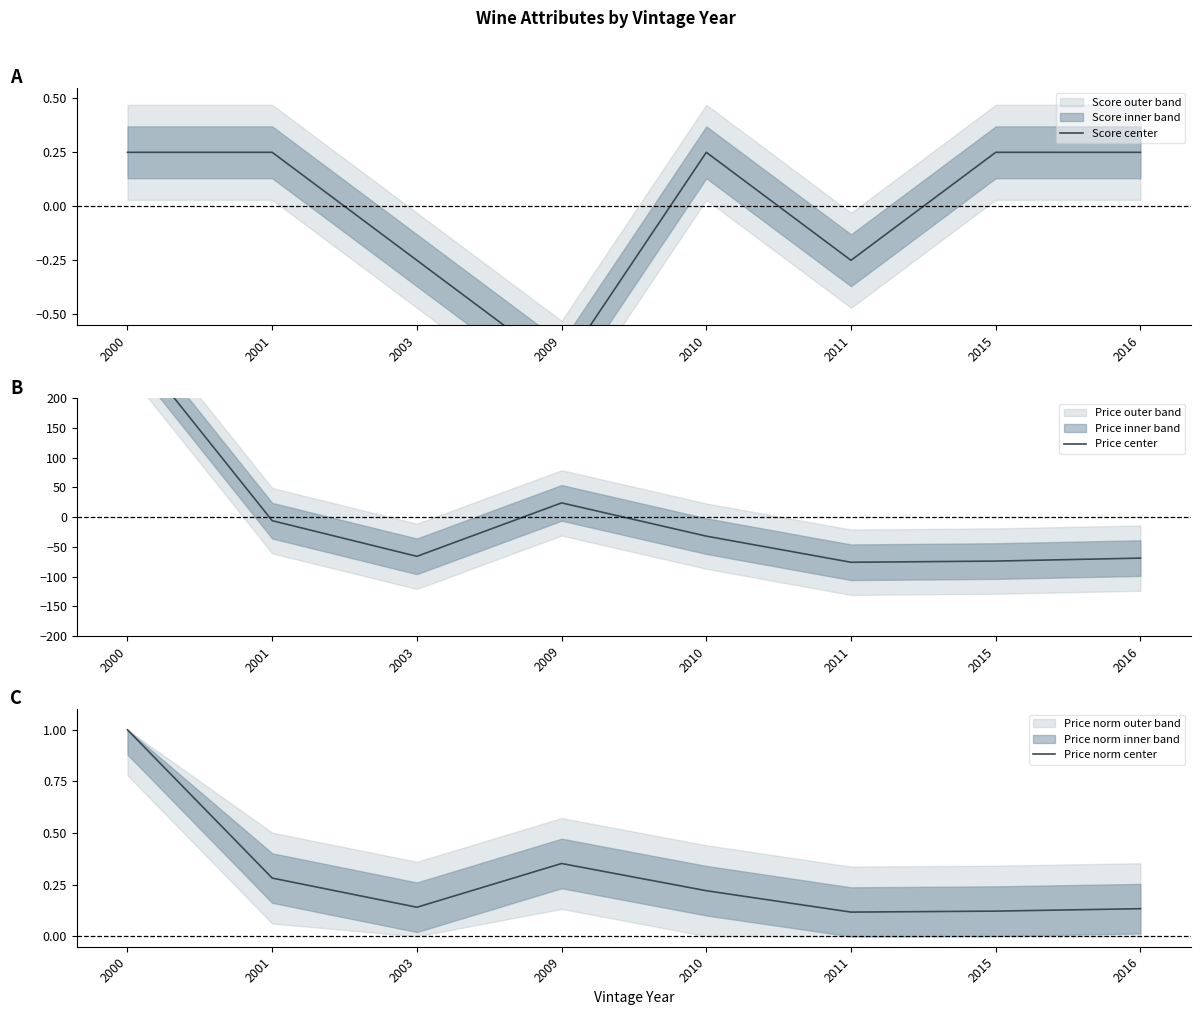

At which category is the sum across all series the highest?

2000